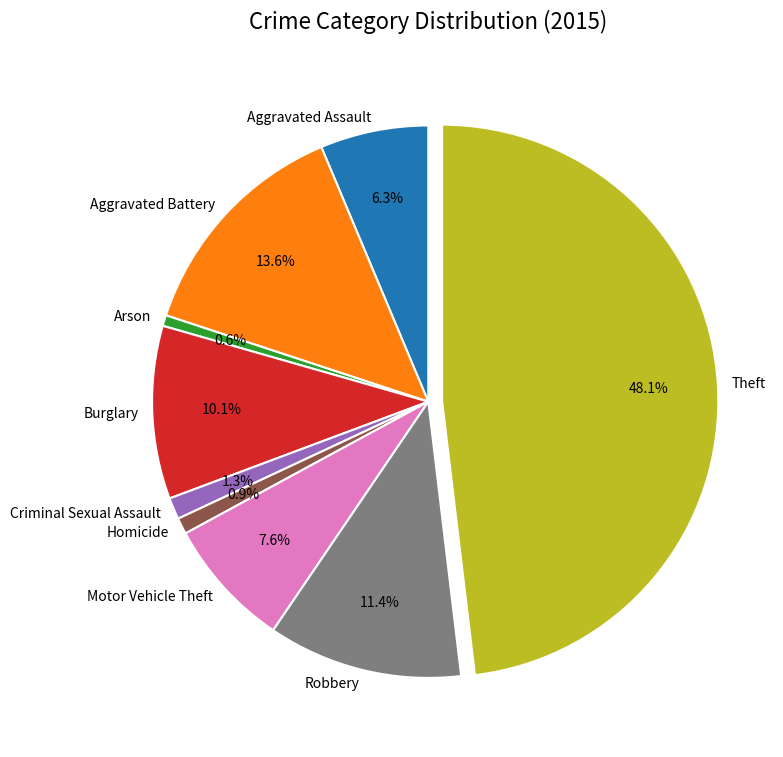

Approximately how many times larger is the value at Theft compared to Motor Vehicle Theft?

6.3